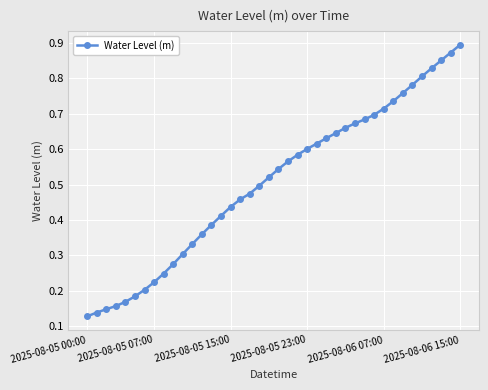

What is the sum of all values?

20.2